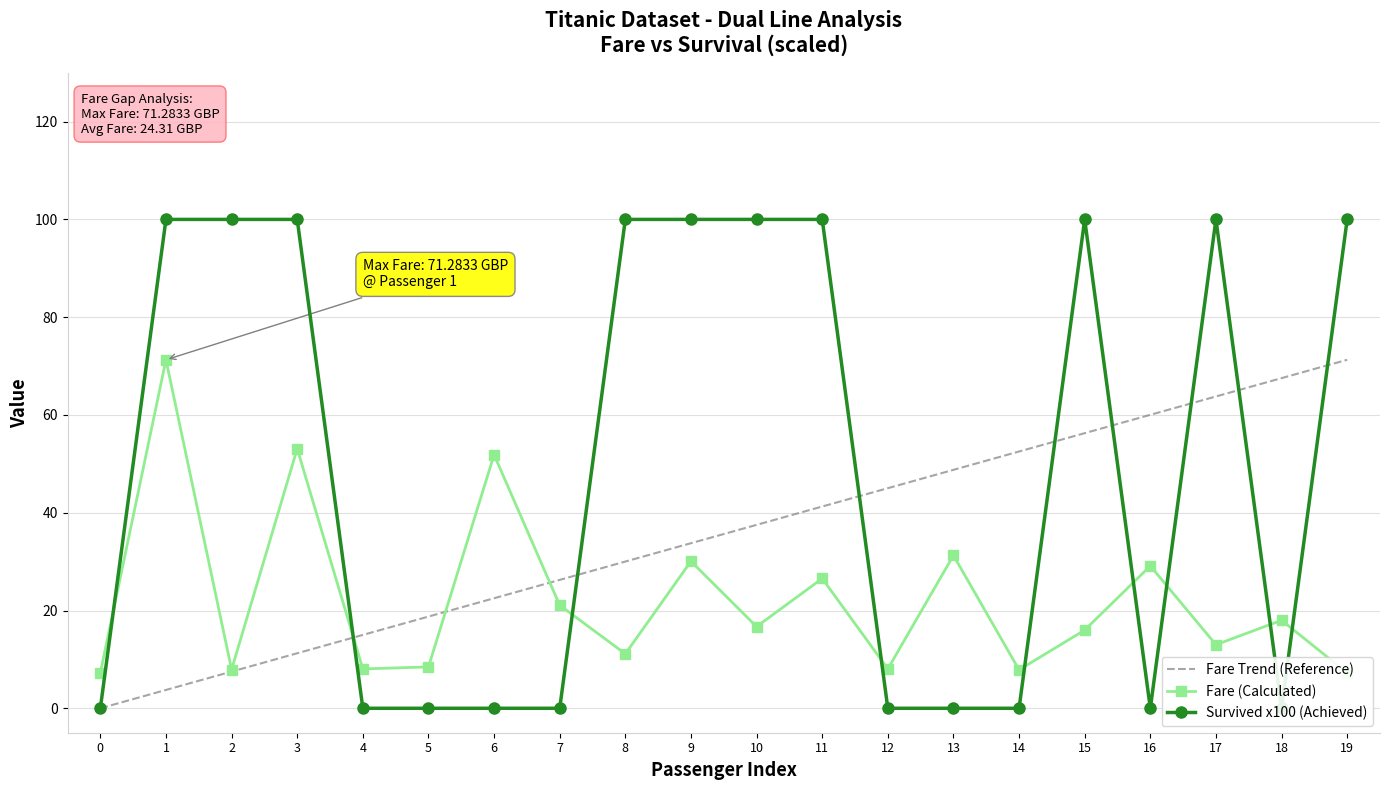

What is the value of the Fare Trend (Reference) point at the 18th from the left?

63.8